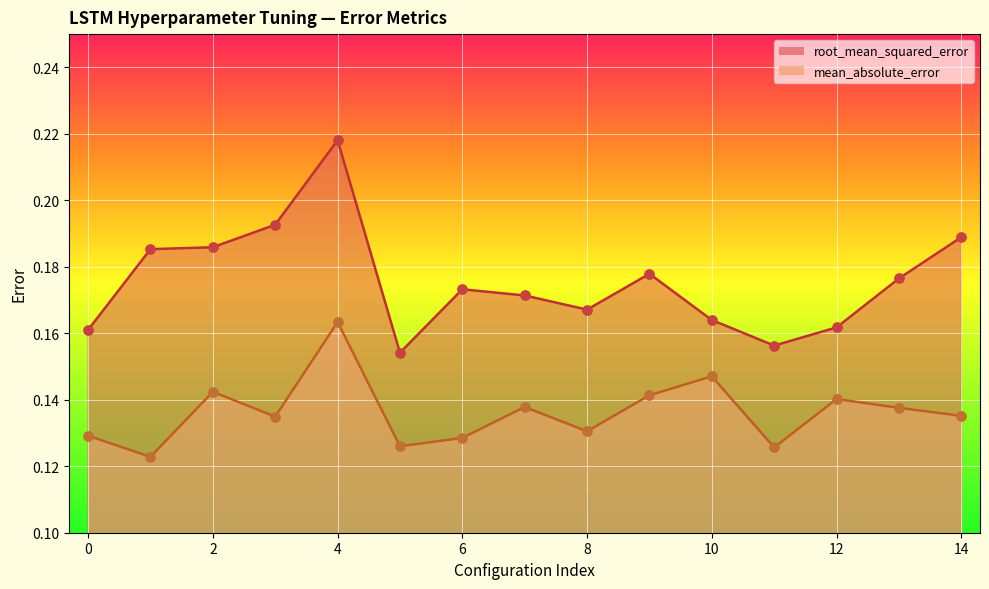

At how many categories does at least one series exceed 0?

15